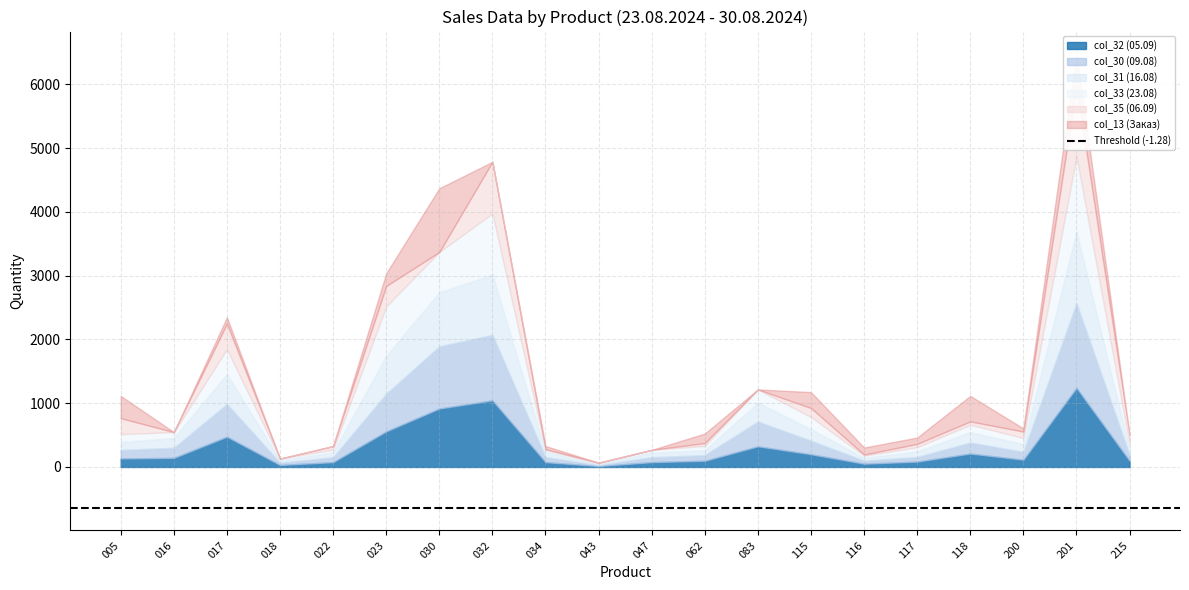

How many times do col_35 (06.09) and col_13 (Заказ) cross each other?

5